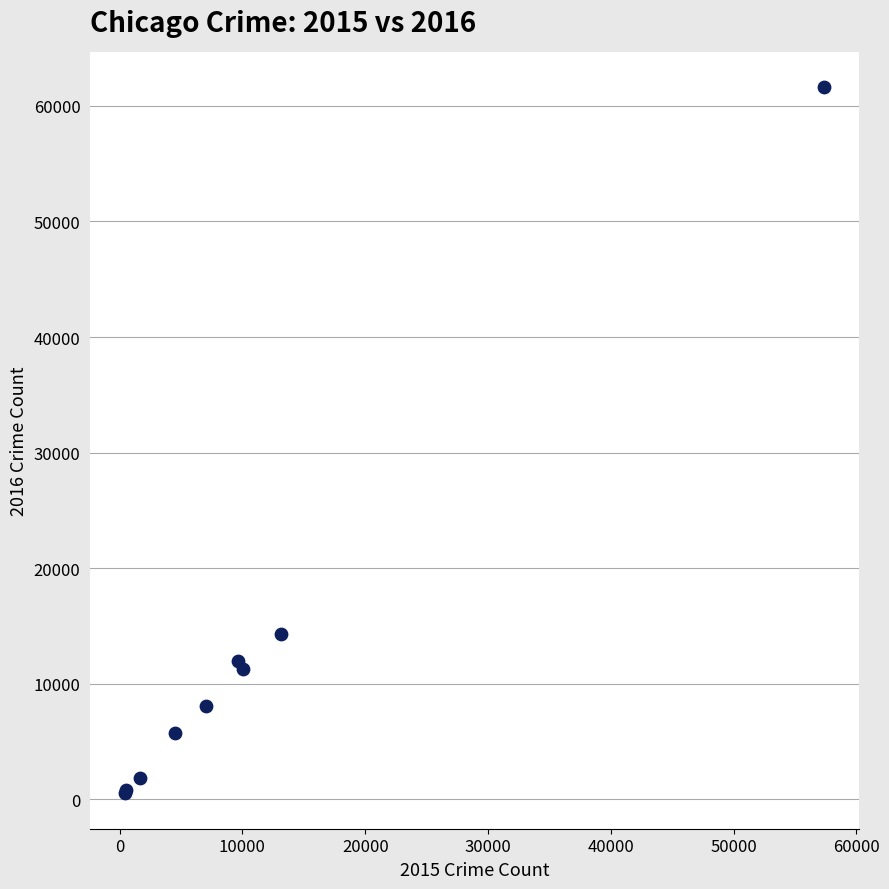

What Y value in the scatter plot is closest to 31069?

14289